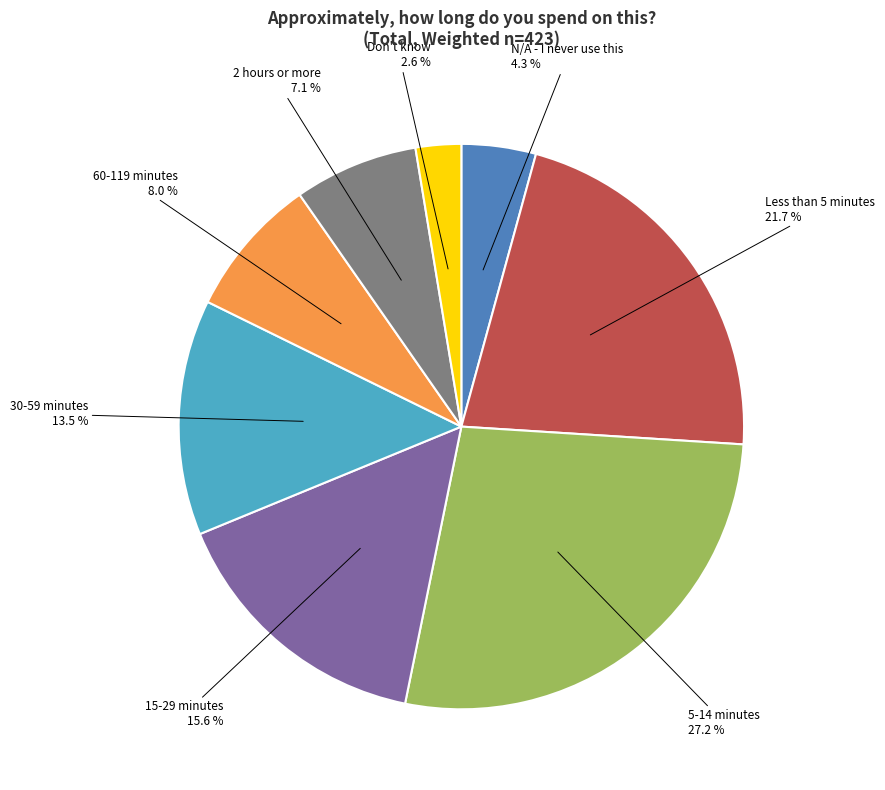

Does any single category account for the majority?

No